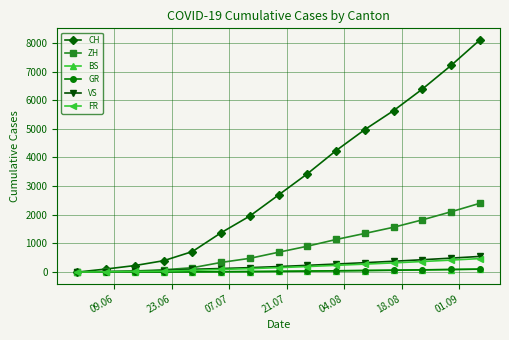

What is the difference between the second highest and minimum values in the BS series?

87